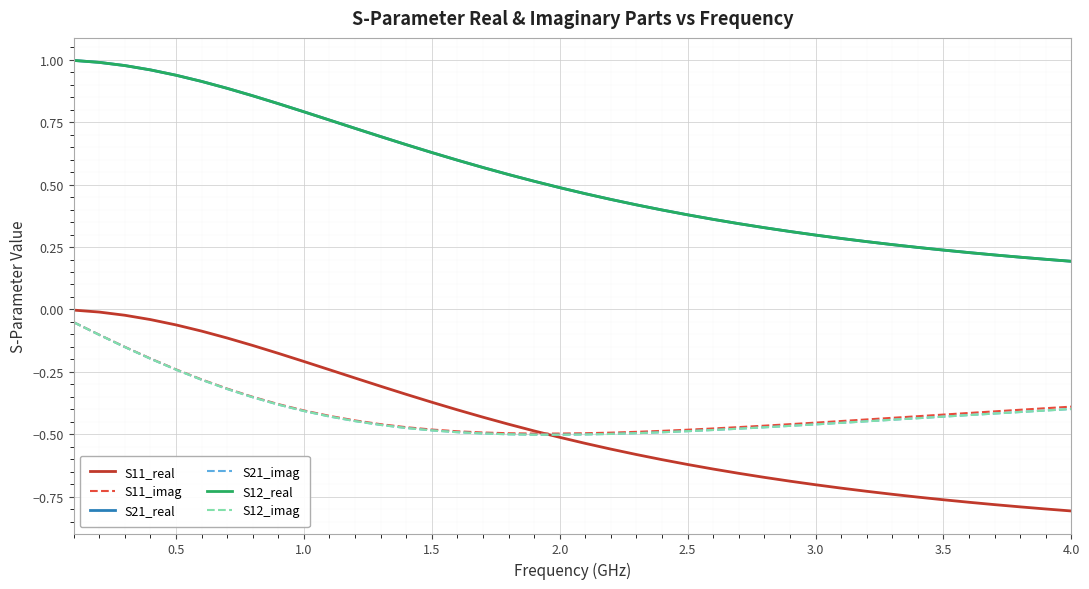

True or false: S12_imag has more than 0 interior local peaks.

False